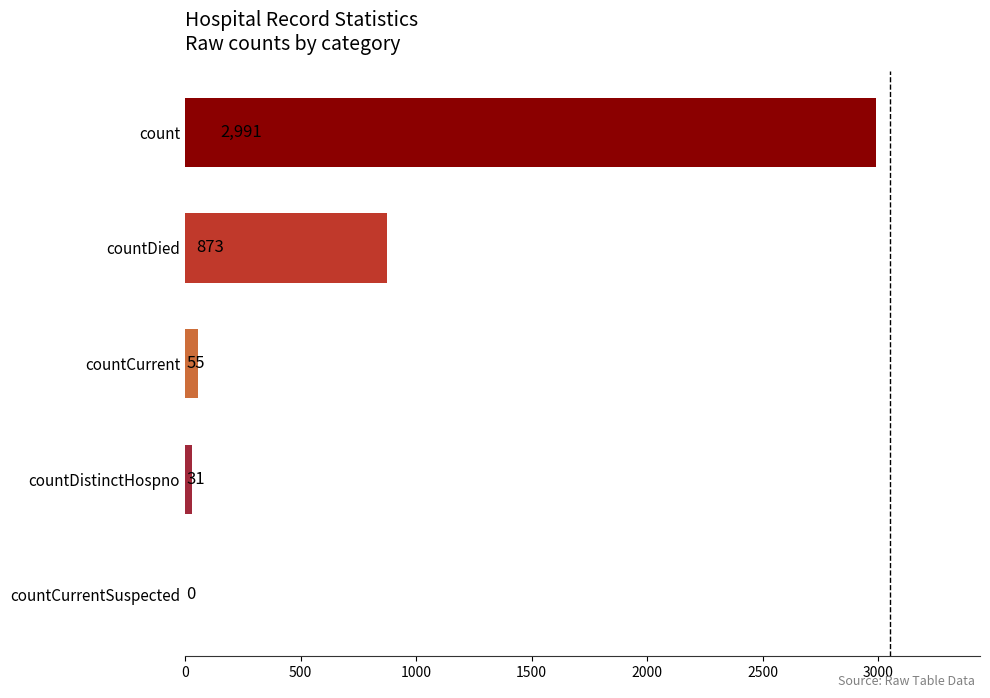

What is the sum of the values at count and countDied?

3864